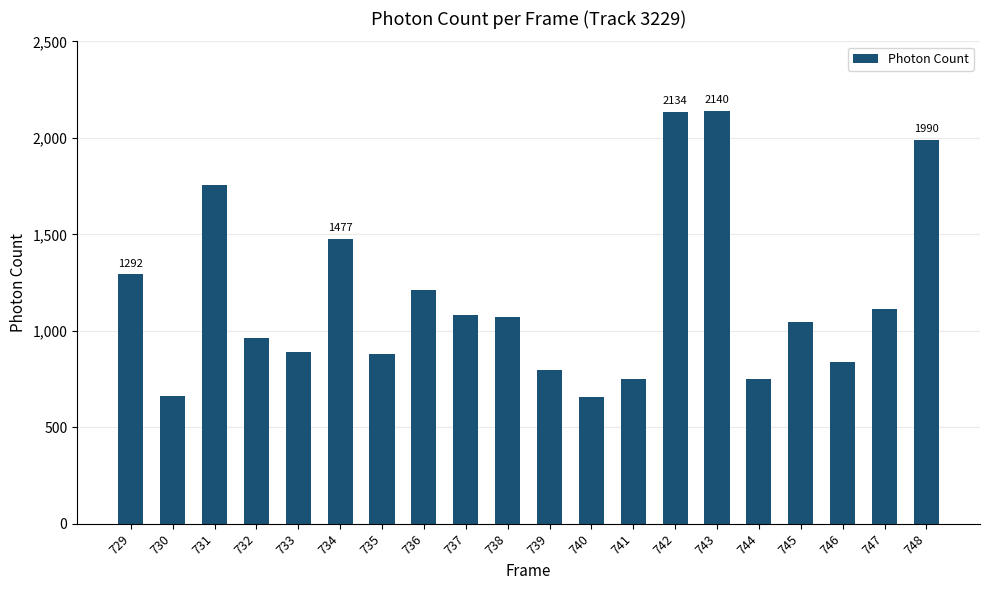

Where is the data nearest to the value 1397?

734